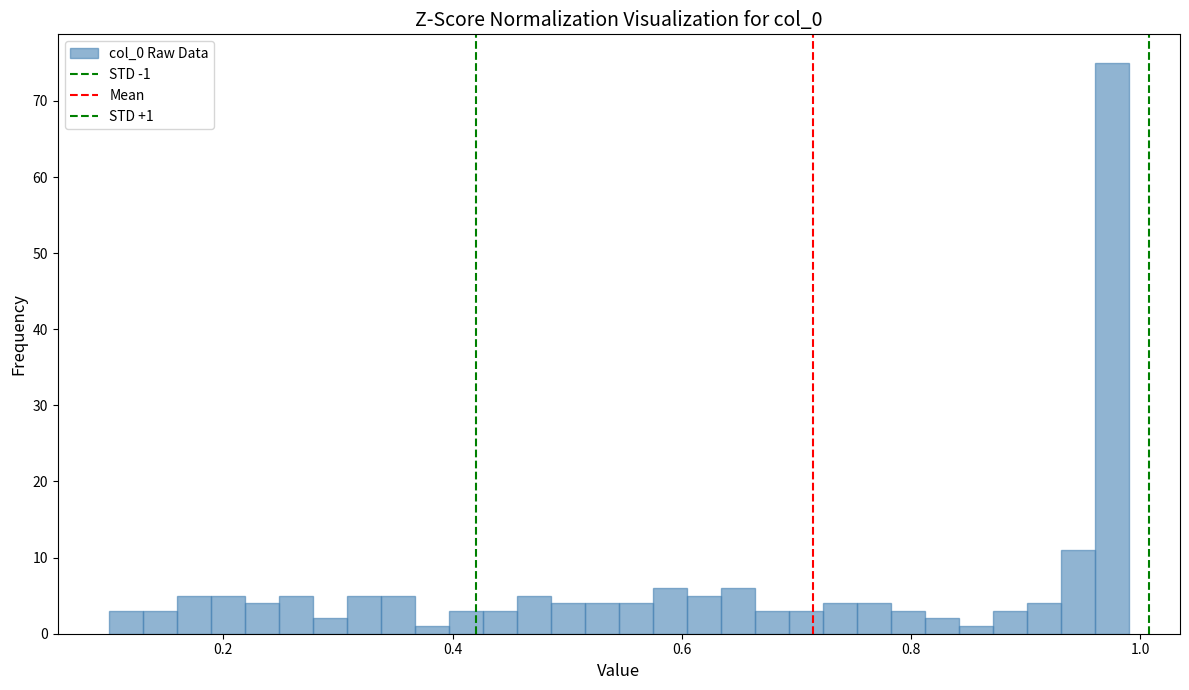

Around what value on the x-axis is the tallest bar? Give the approximate position of its centre, as read against the axis.

0.98